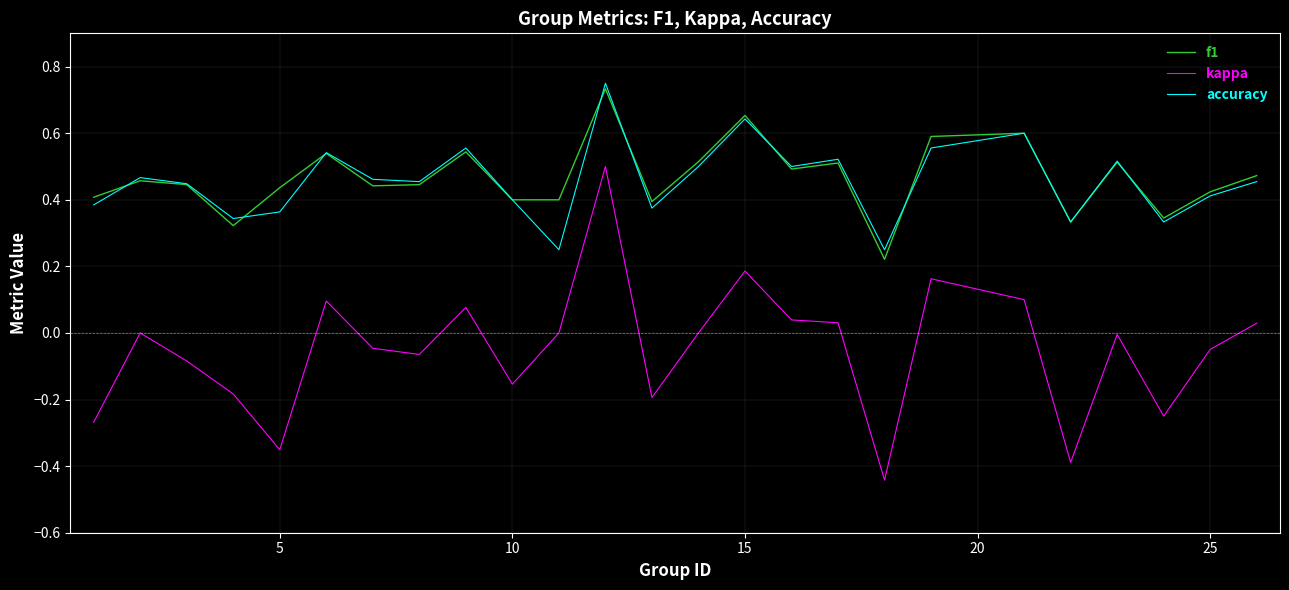

Which series has the widest spread of values?

kappa